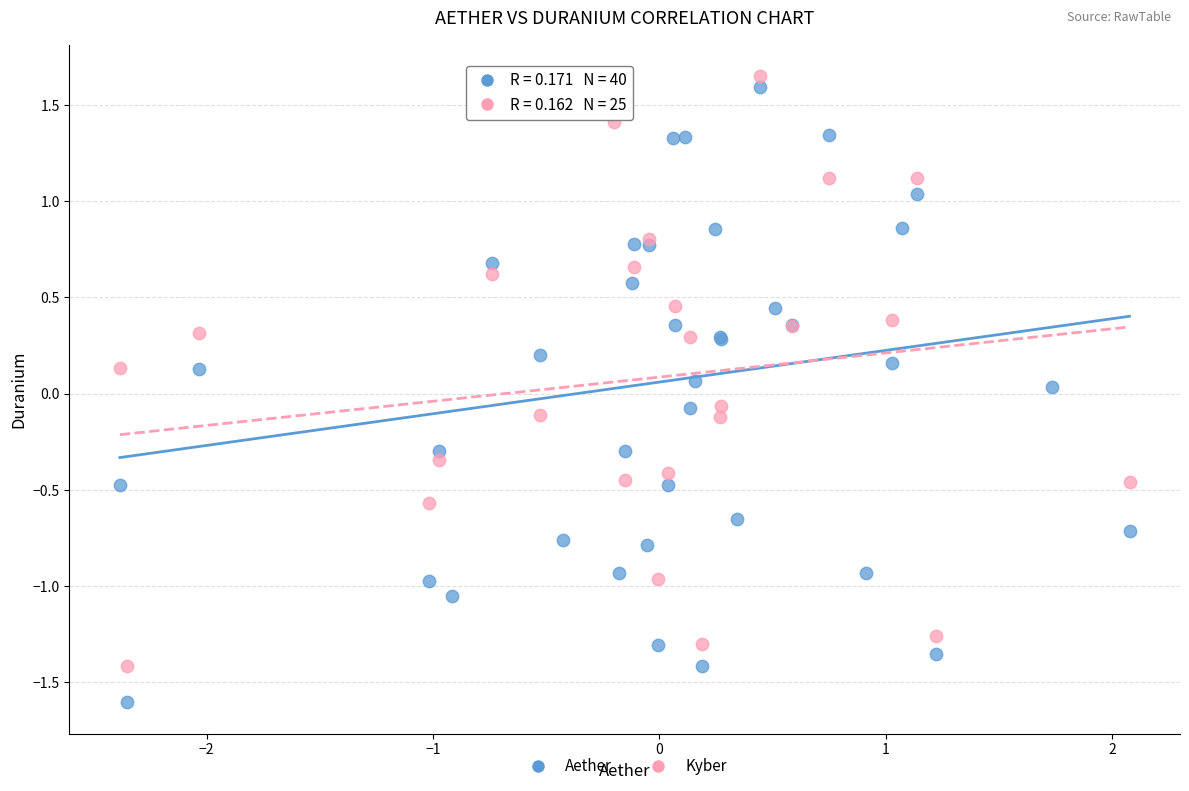

Which series reaches the minimum Y coordinate?

Aether